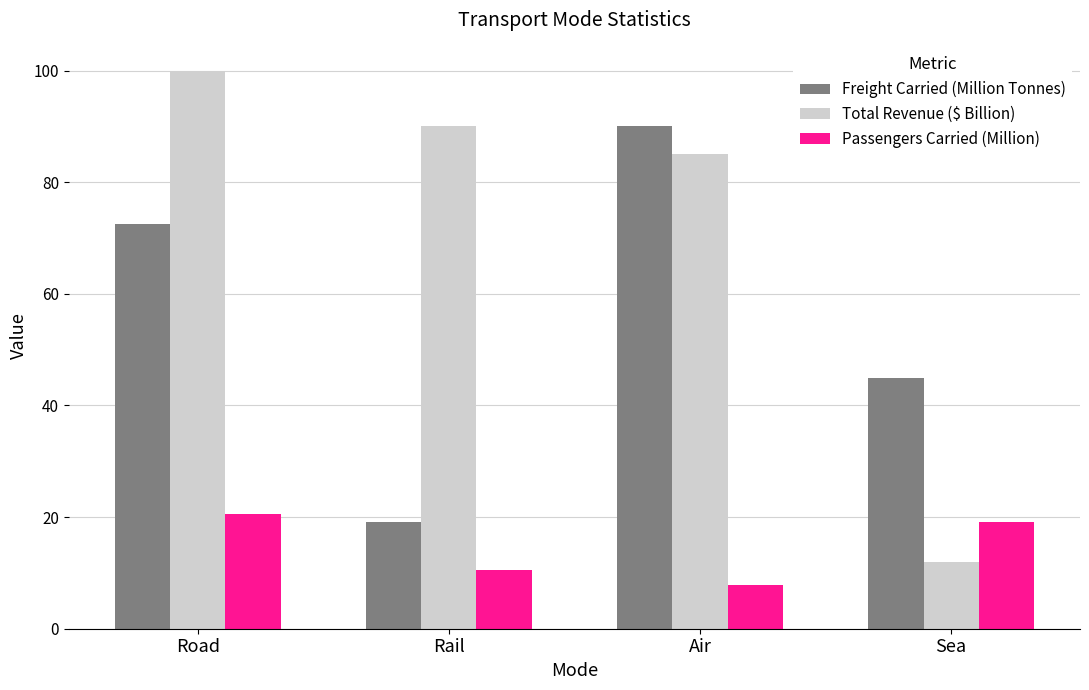

List the series in order of their overall mean, lowest first.

Passengers Carried (Million), Freight Carried (Million Tonnes), Total Revenue ($ Billion)